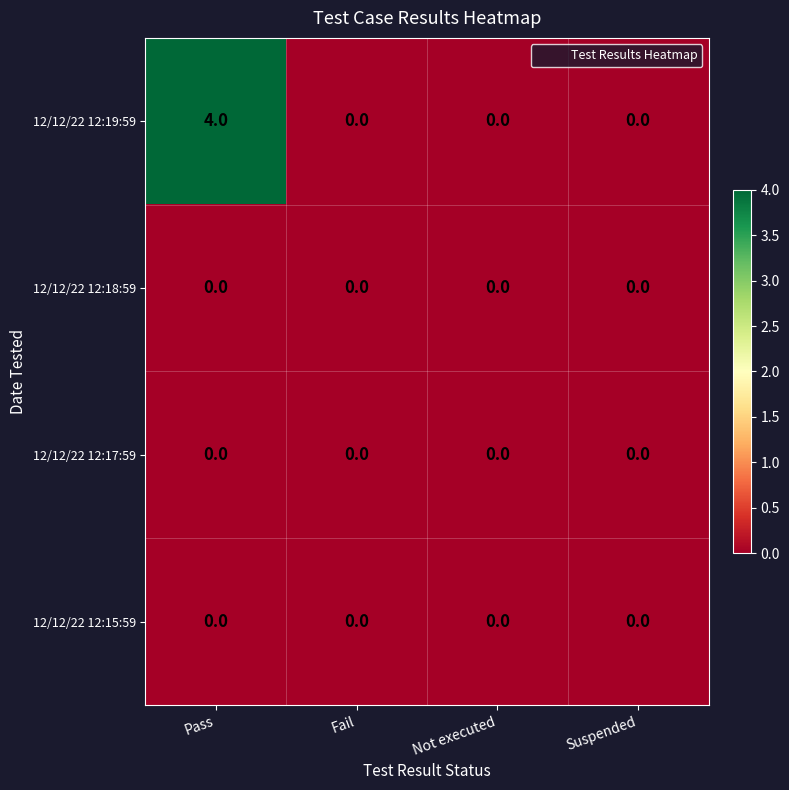

Which series has the largest range (max minus min)?

12/12/22 12:19:59